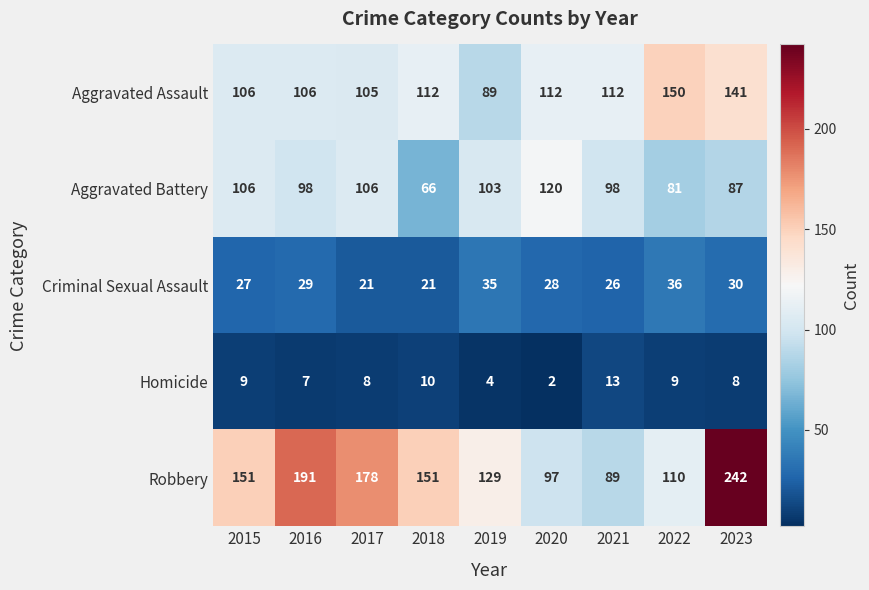

What is the average value of the Aggravated Battery series?

96